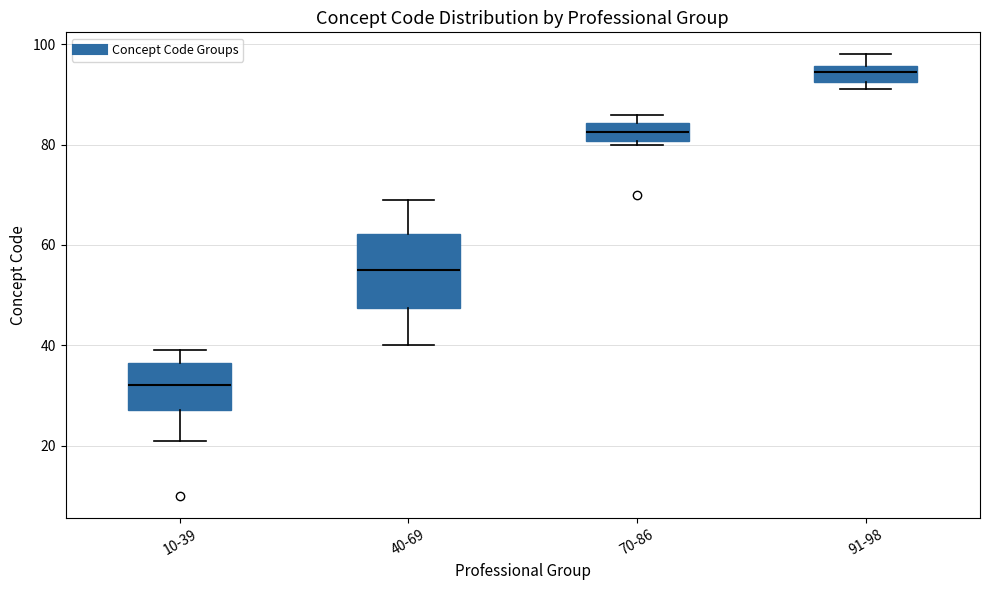

Which box is the tallest, from its lower edge to its upper edge?

40-69